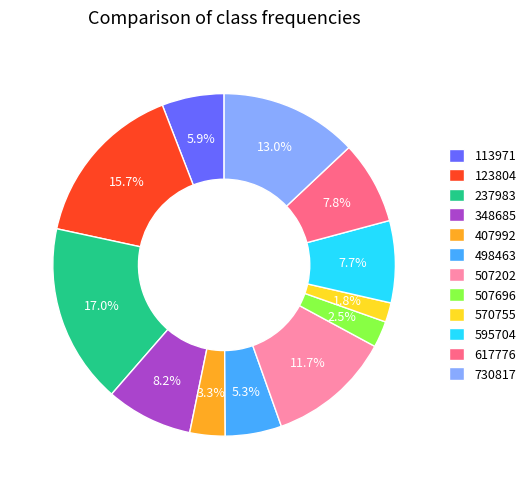

What is the largest slice in the pie chart?

237983